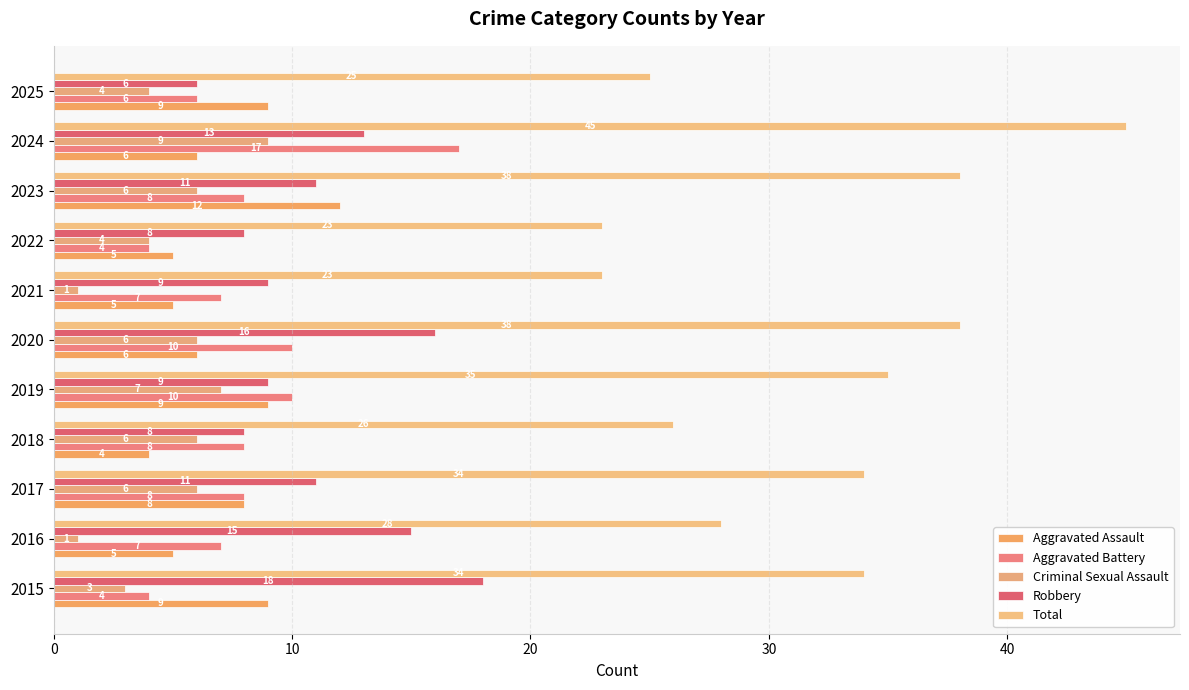

At which label is Aggravated Assault closest to 8?

2017